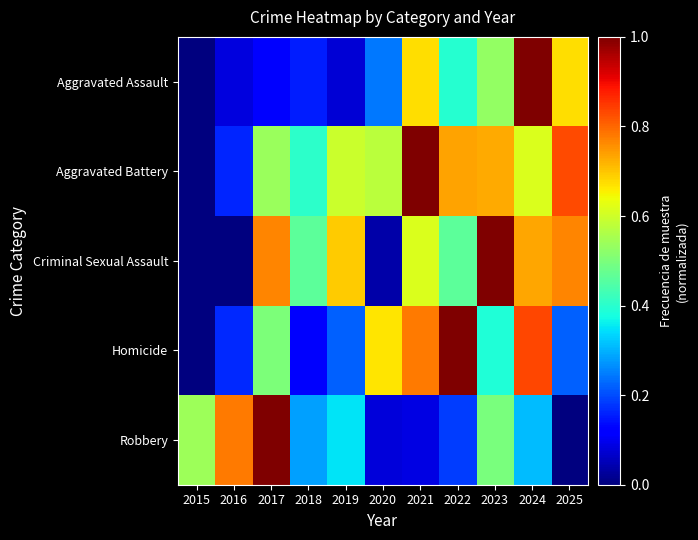

What is the total value across all series at 2017?

2.9